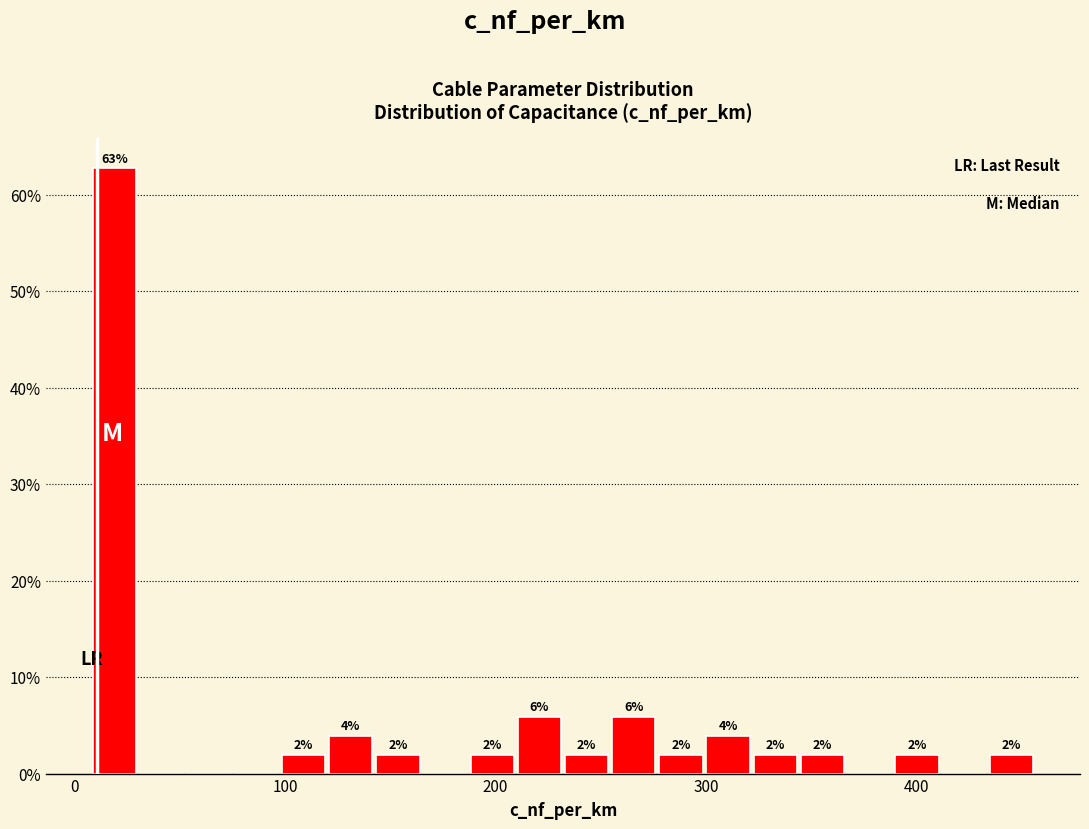

Read against the x-axis, roughly where is the centre of the tallest bar?

20